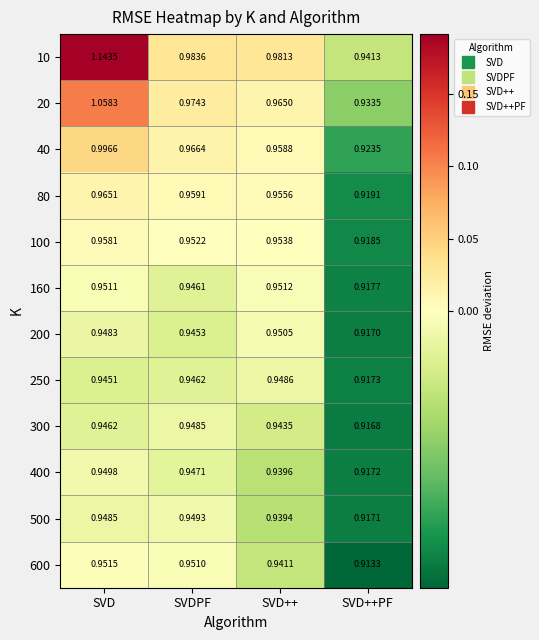

List the labels in order of 400 value, smallest first.

SVD++PF, SVD++, SVDPF, SVD